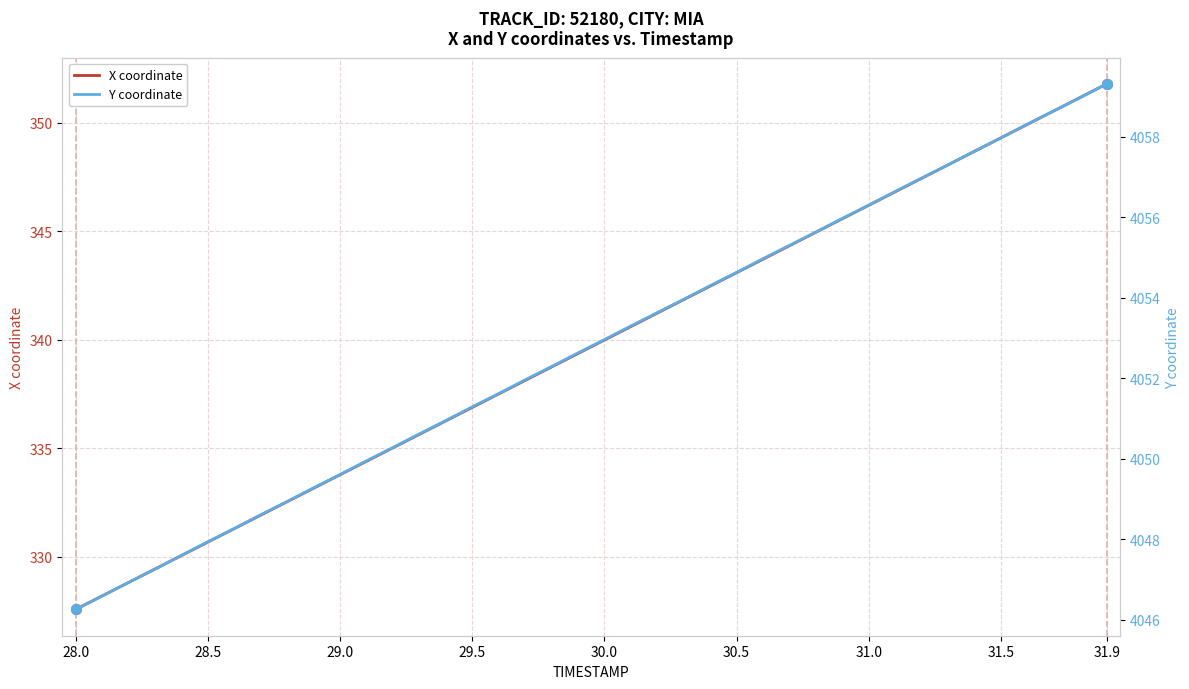

What are all the series names shown in the legend?

X coordinate, Y coordinate